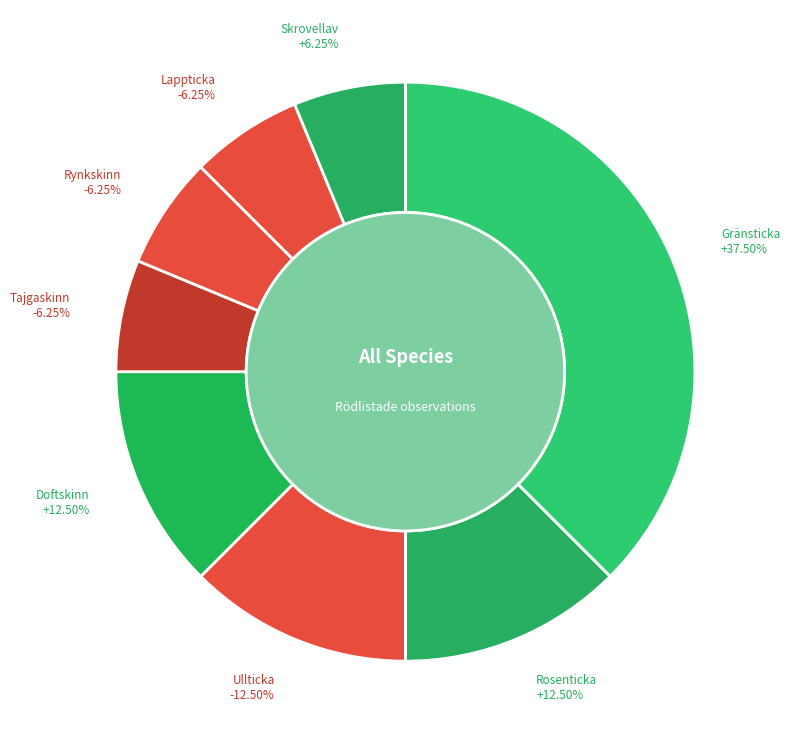

Between Gränsticka and Ullticka, which is larger?

Gränsticka